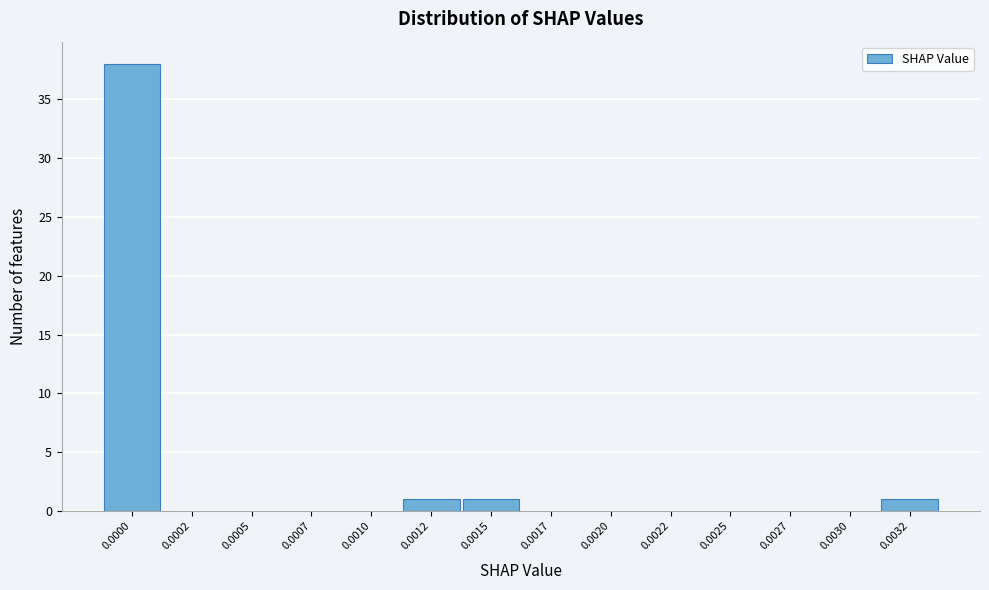

Reading left to right, transcribe all the data shown in this chart.

0.0000=38	0.0002=0	0.0005=0	0.0007=0	0.0010=0	0.0012=1	0.0015=1	0.0017=0	0.0020=0	0.0022=0	0.0025=0	0.0027=0	0.0030=0	0.0032=1